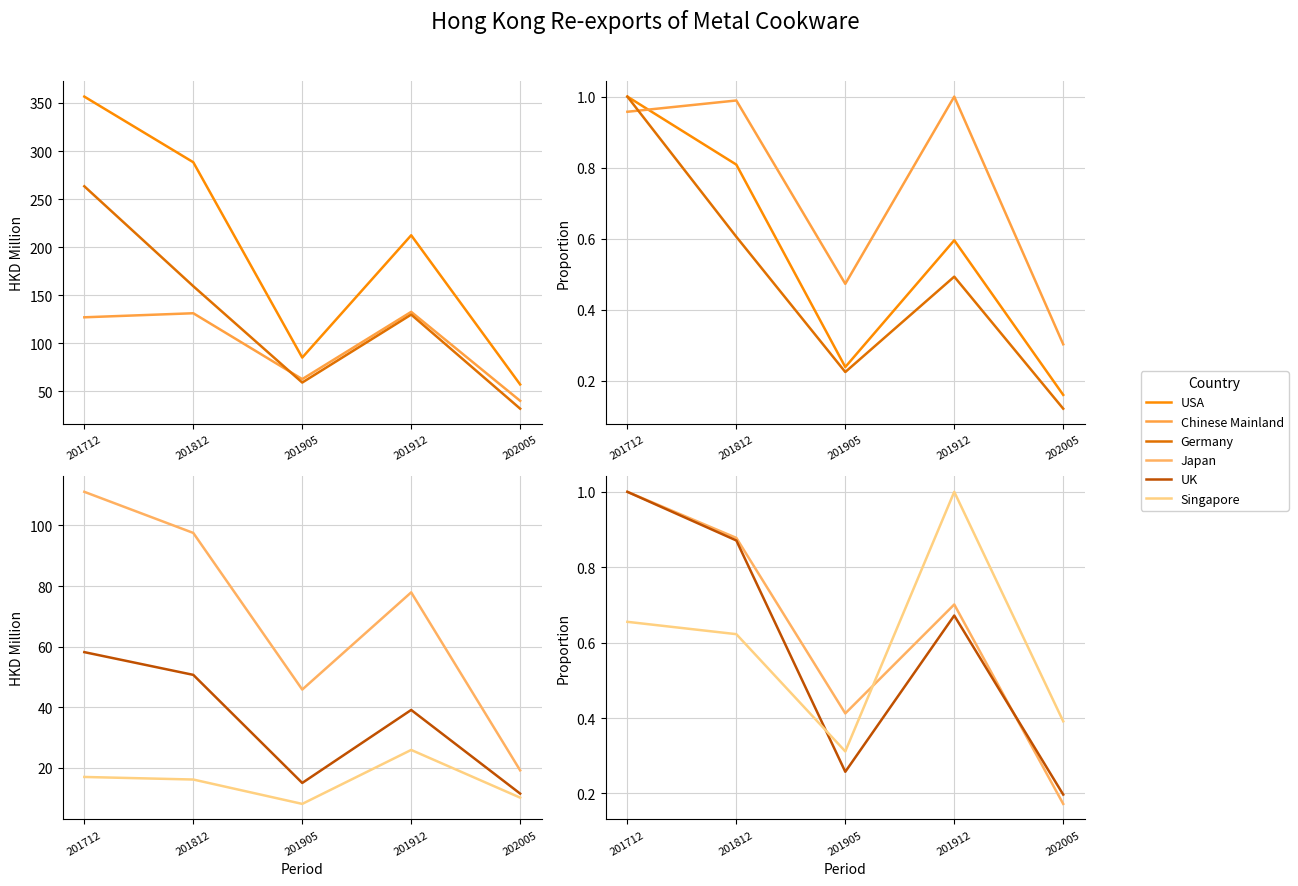

At which category is the sum across all series the highest?

201712